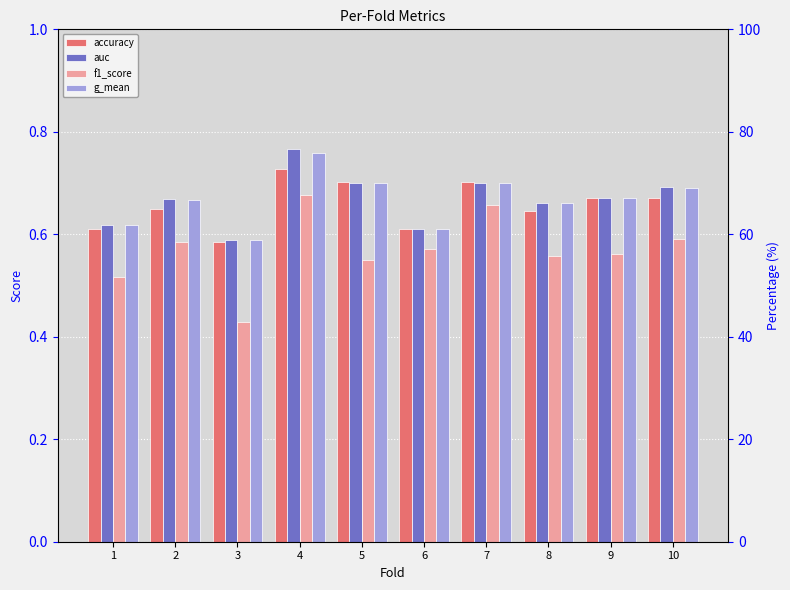

Which series has the largest total across all categories?

auc